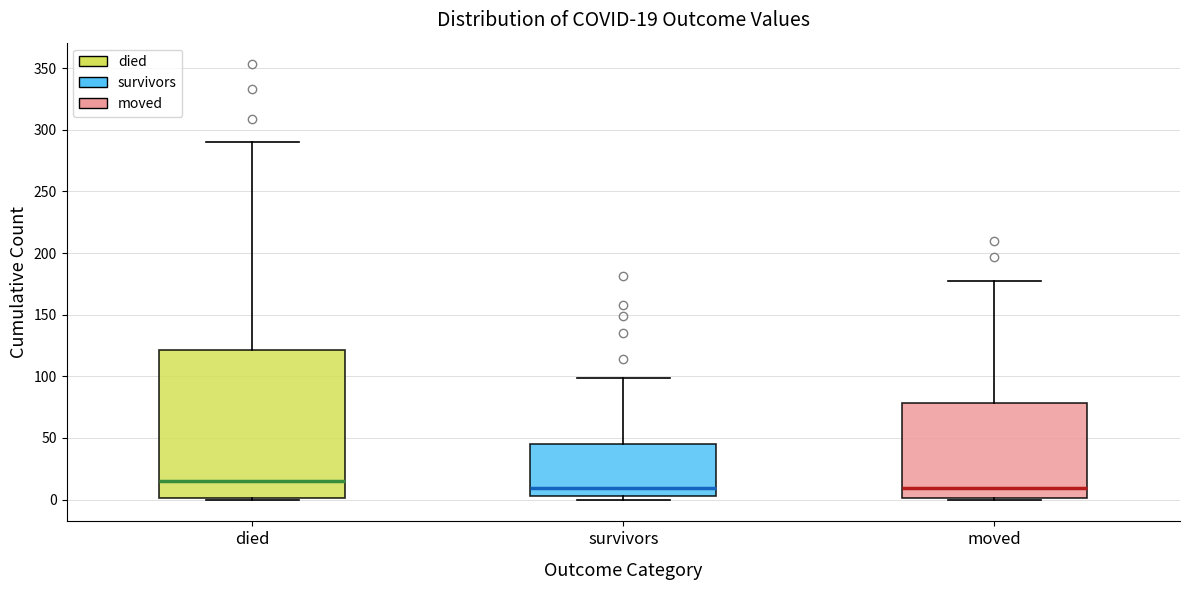

Which box is the tallest, from its lower edge to its upper edge?

died